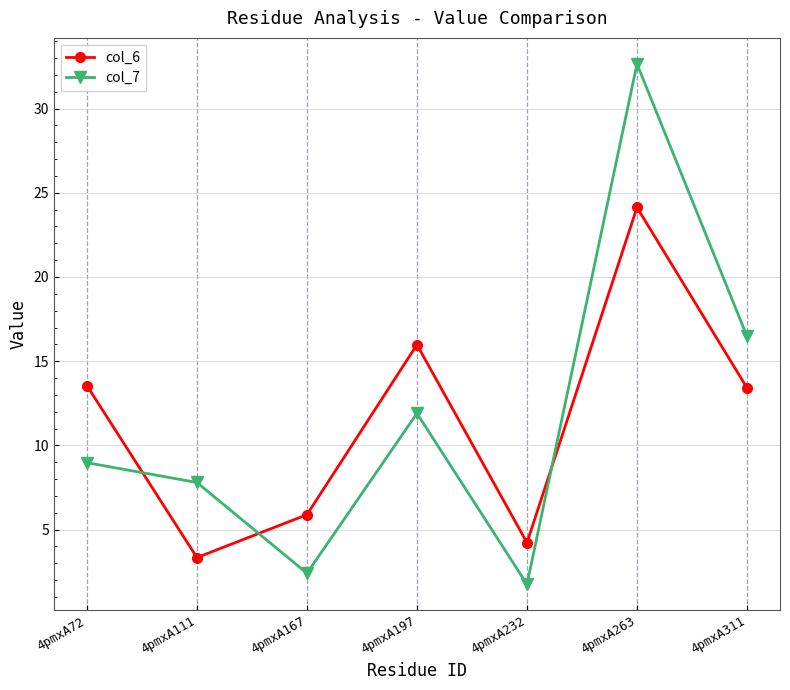

Which series has the largest range (max minus min)?

col_7